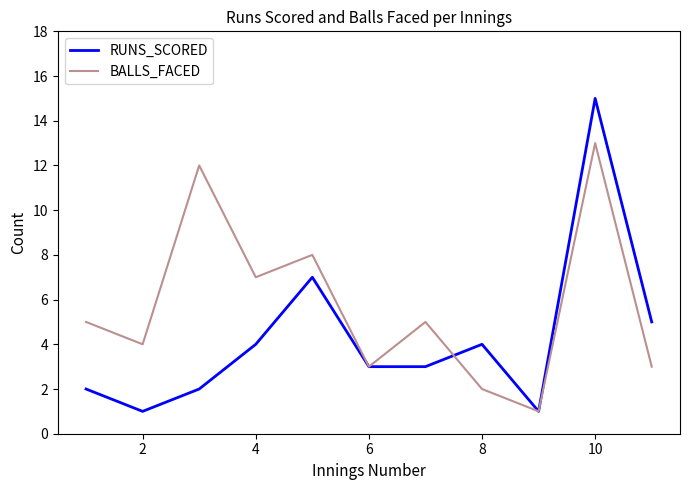

True or false: RUNS_SCORED and BALLS_FACED cross at least once.

True